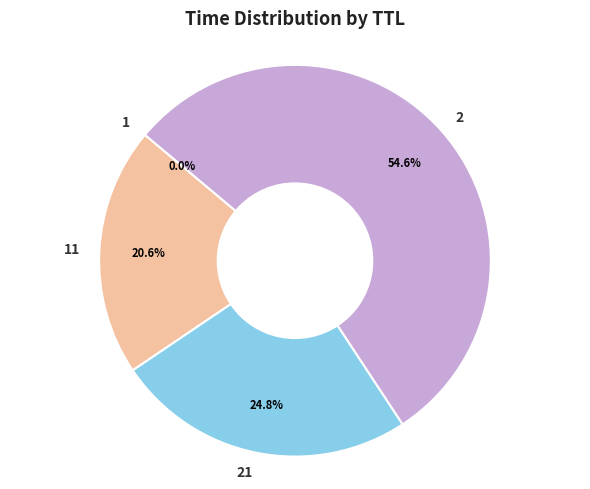

Which slice represents more than half of the pie?

2